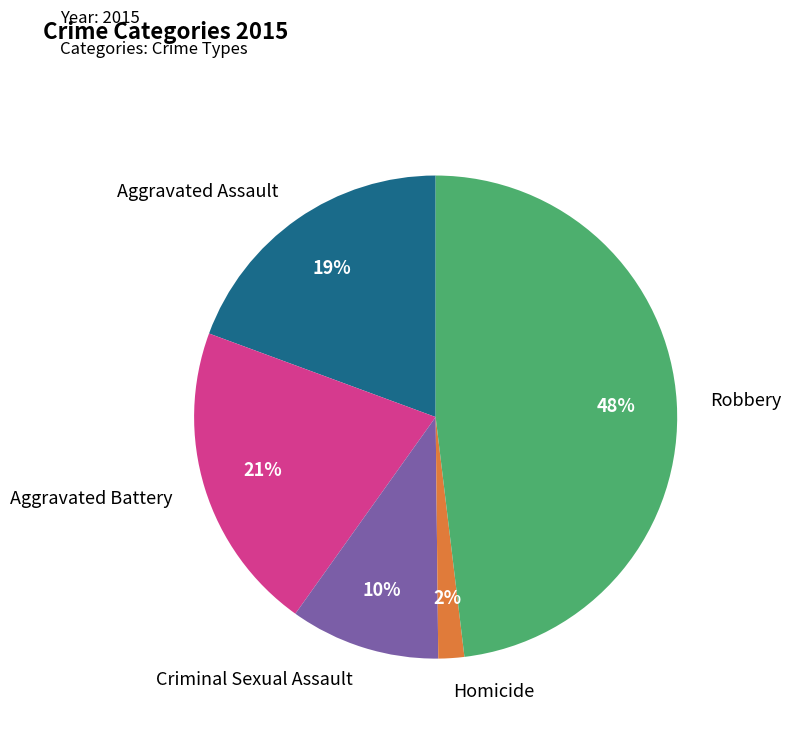

Is it true that Criminal Sexual Assault is 21% of the pie?

False